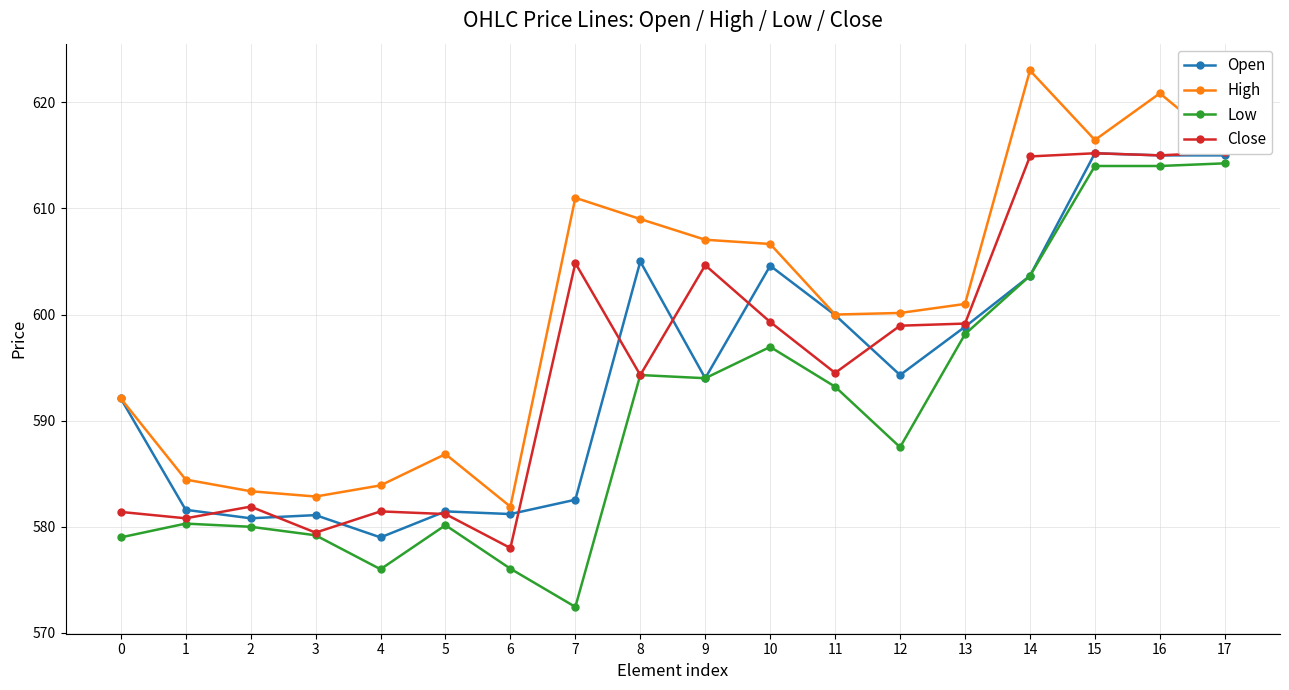

Which series has the widest spread of values?

Low